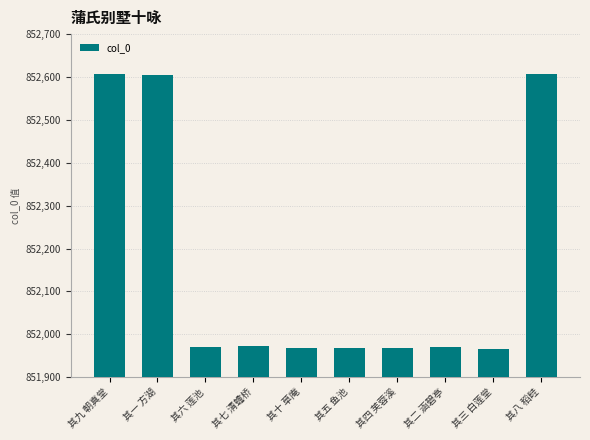

True or false: the data shows 851971 at 其二 涵碧亭.

True